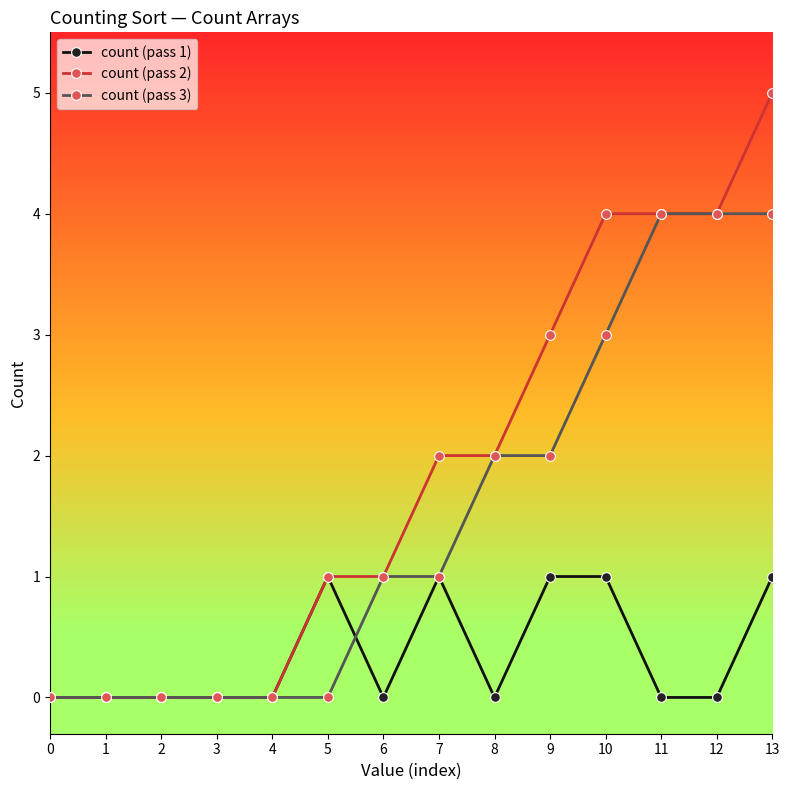

List the series in order of their overall mean, highest first.

count (pass 2), count (pass 3), count (pass 1)